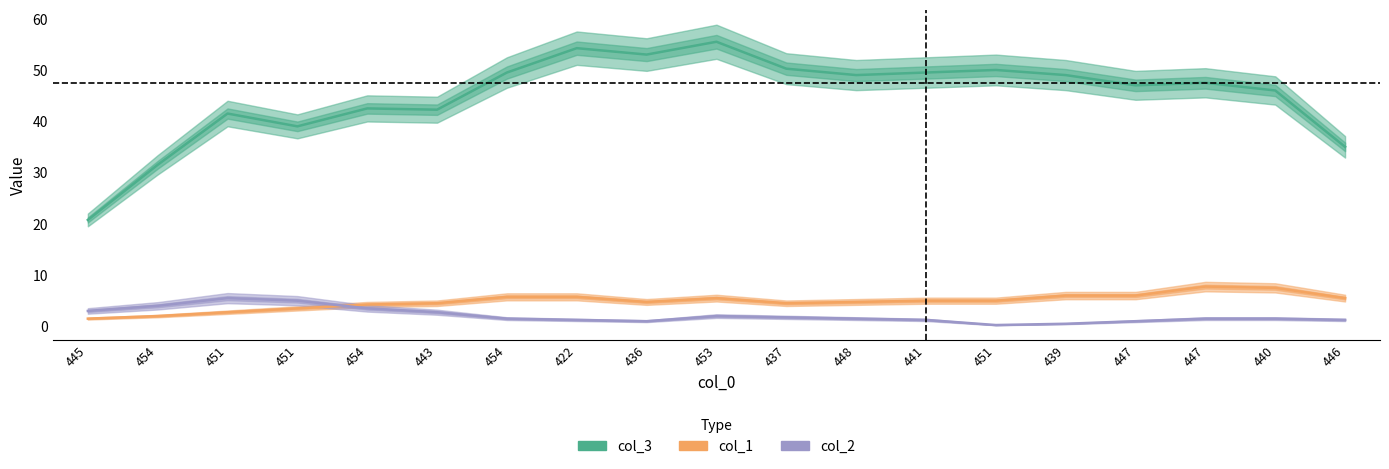

What is the difference between the second highest and minimum values in the col_3 series?

33.5